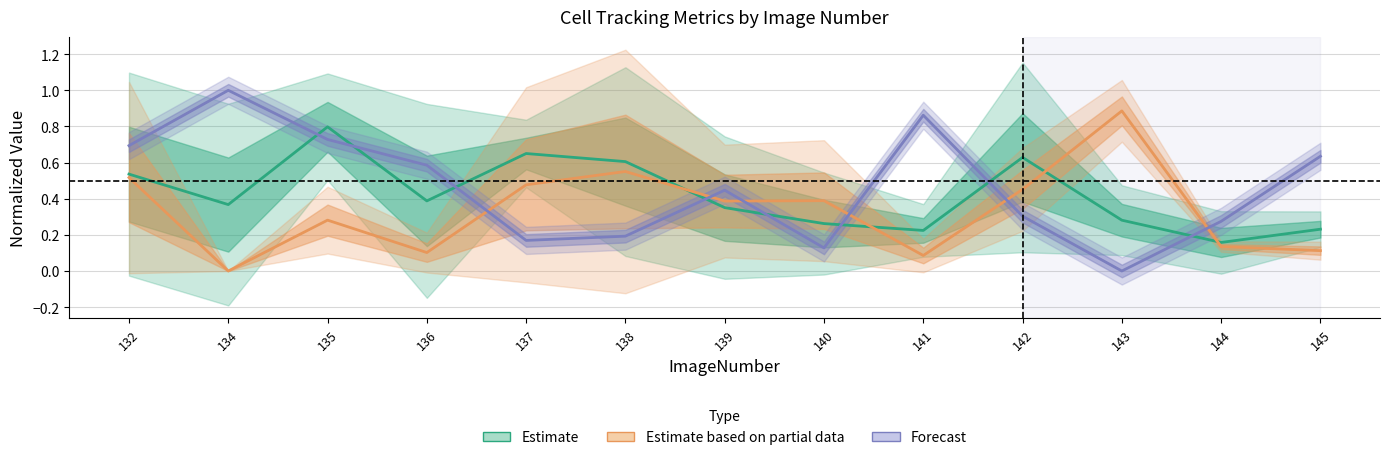

Is the value of Estimate based on partial data at 132 greater than the value of Forecast at 143?

Yes